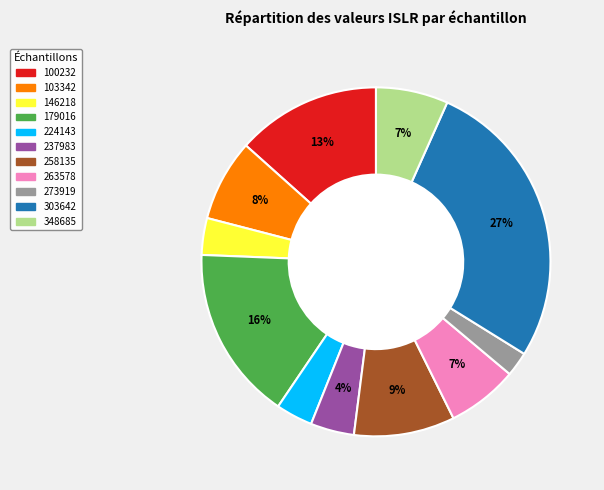

Is it true that 146218 is 16% of the pie?

False